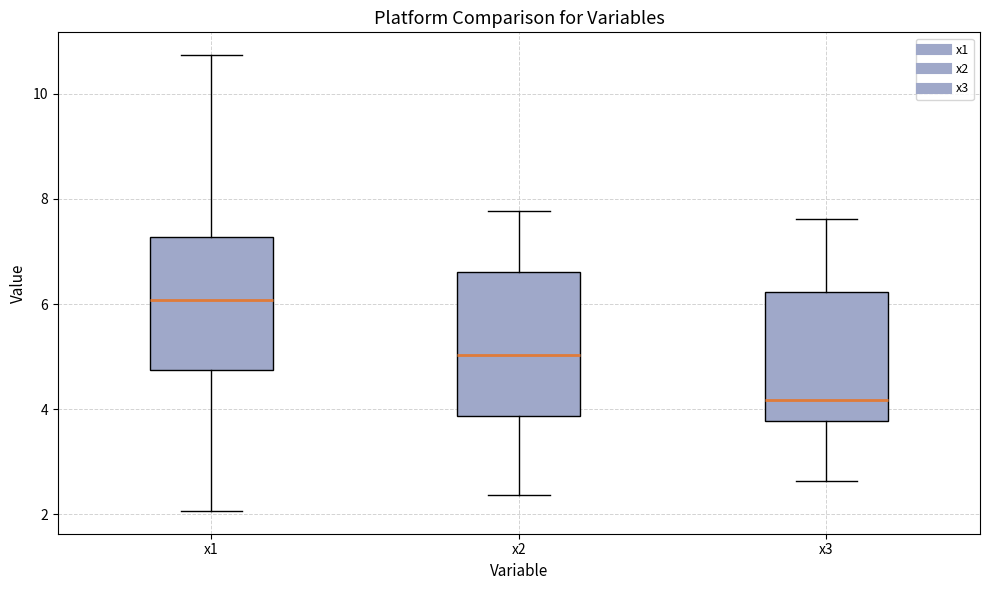

Reading left to right, transcribe this box plot: for each box, give where its median line is, the range the box spans, and where its two whiskers end, as read against the y-axis. The values are not printed on the chart, so give them approximately, as read against the axis.

x1: median 6.0, box 4.8 to 7.2, whiskers 2.0 to 10.8
x2: median 5.0, box 3.8 to 6.6, whiskers 2.4 to 7.8
x3: median 4.2, box 3.8 to 6.2, whiskers 2.6 to 7.6